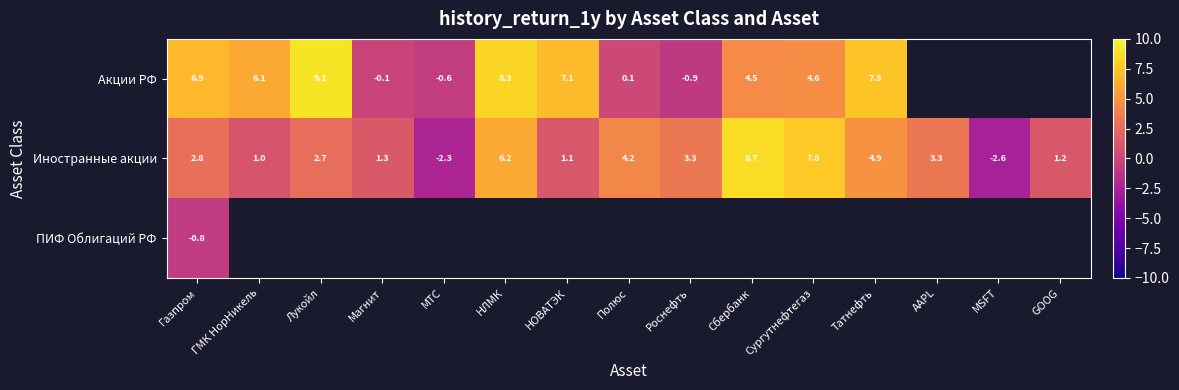

Count the number of categories in the chart.

15